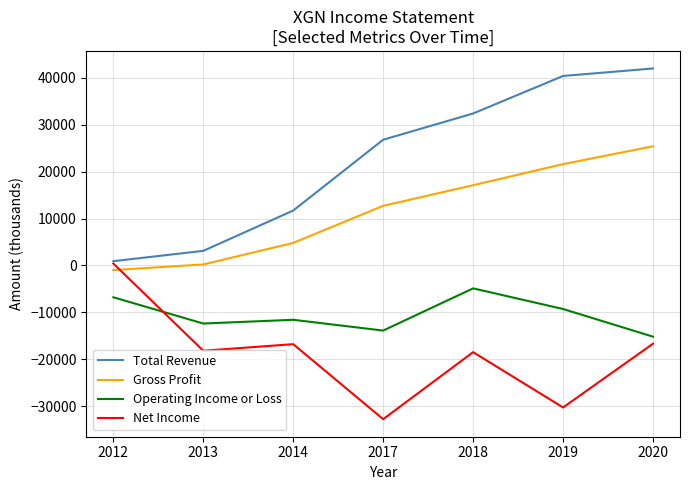

After their last crossing, which series has the higher values: Net Income or Gross Profit?

Gross Profit